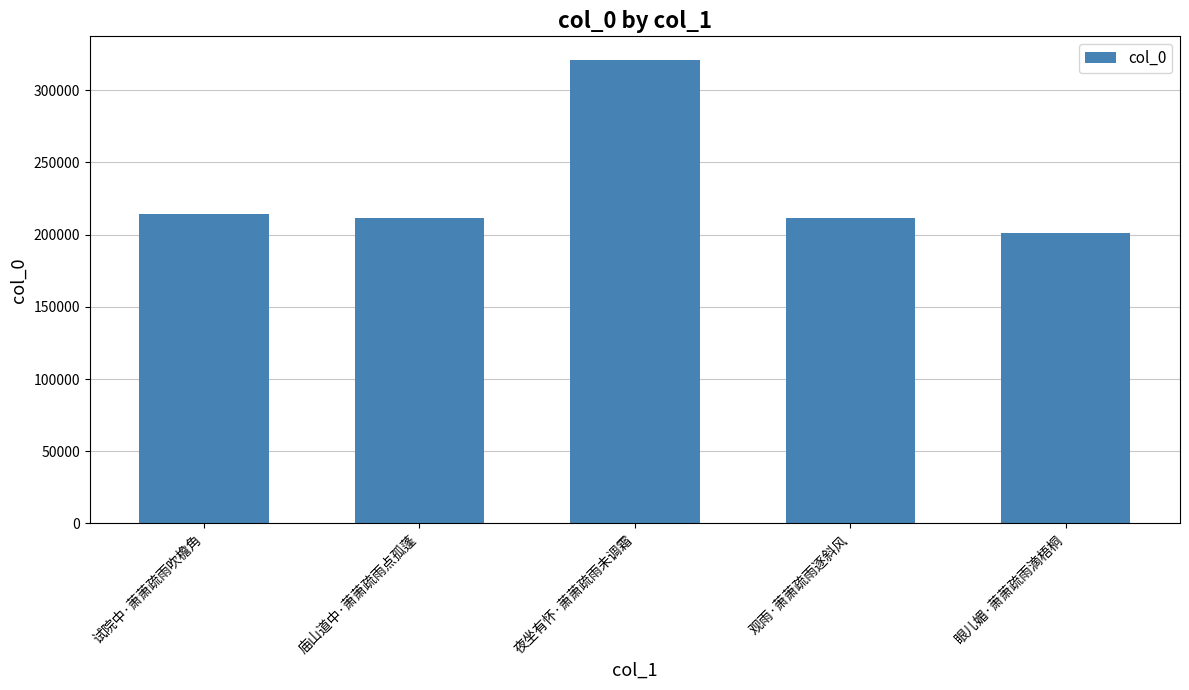

What is the sum of the values at 观雨·萧萧疏雨逐斜风 and 眼儿媚·萧萧疏雨滴梧桐?

412778